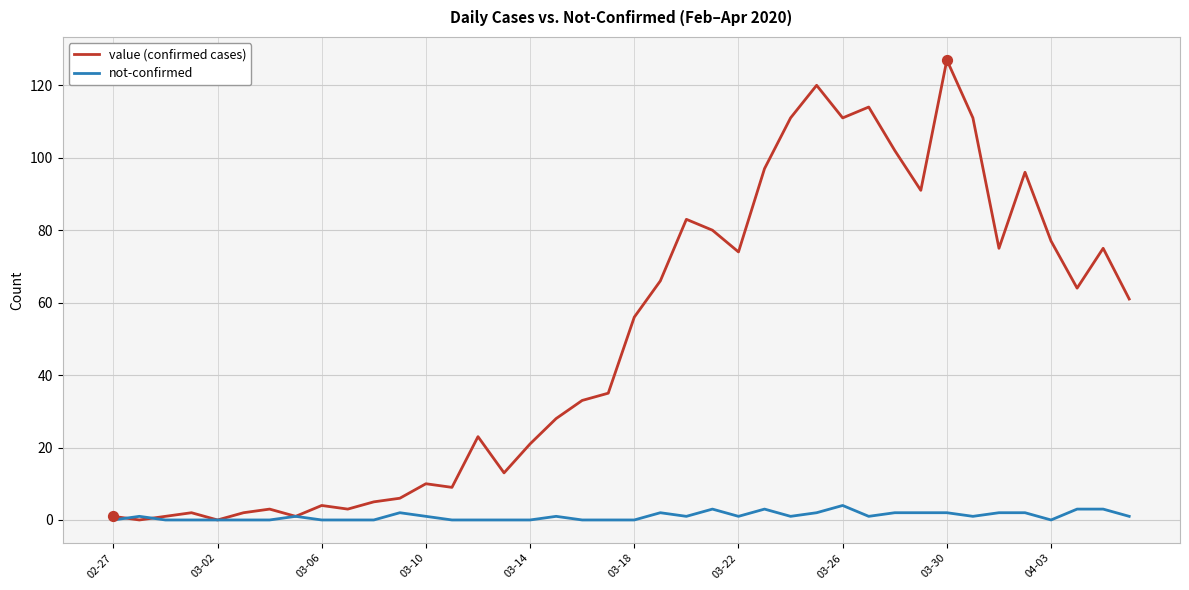

What is the greatest value displayed?

127